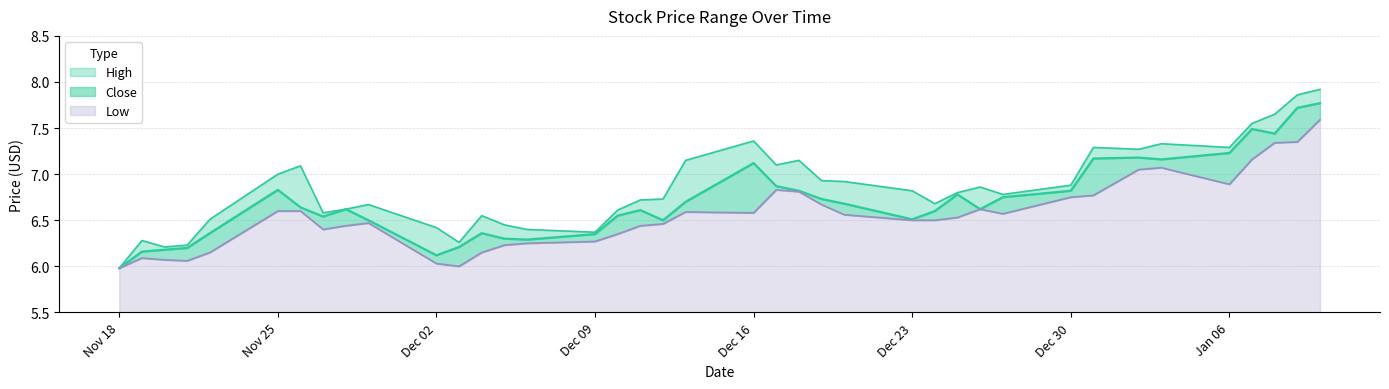

The value of Low at Dec 16 is 10.7. True or false?

False